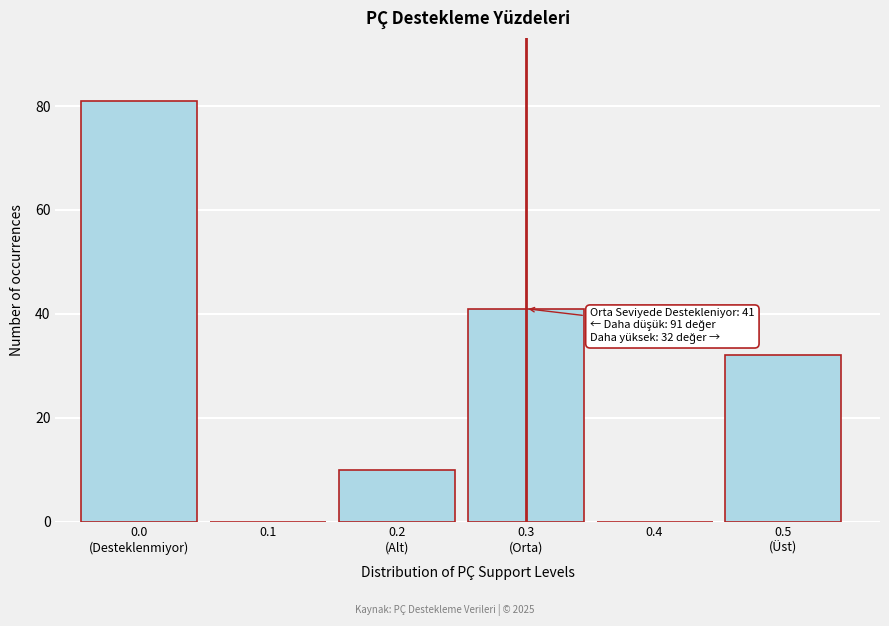

What is the greatest value displayed?

81